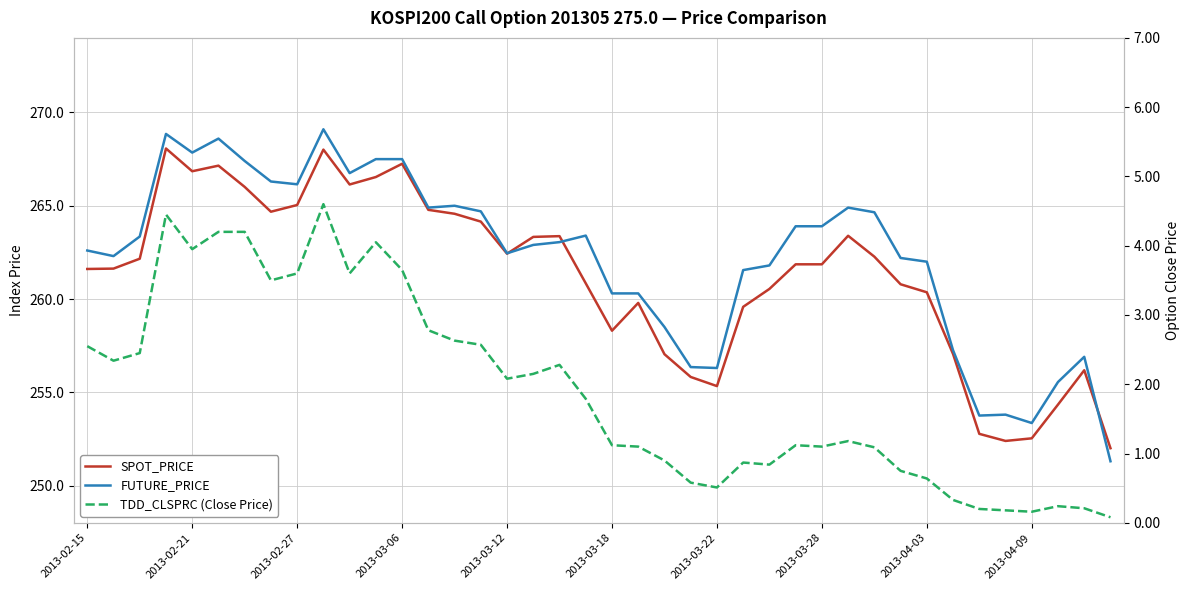

What are all the series names shown in the legend?

SPOT_PRICE, FUTURE_PRICE, TDD_CLSPRC (Close Price)